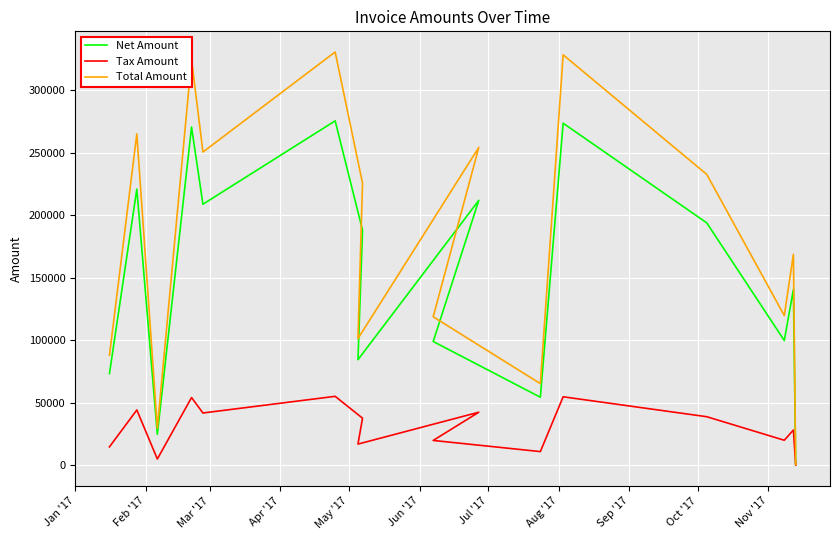

Reading left to right, what are all the values shown in this chart?

Net Amount: 73341.0	220992.0	24672.0	270691.0	208910.0	275646.0	188111.0	84454.0	212000.0	99011.0	54401.0	273753.0	193972.0	99809.0	140673.0	487.0
Tax Amount: 14668.2	44198.4	4934.4	54138.2	41782.0	55129.2	37622.2	16890.8	42400.0	19802.2	10880.2	54750.6	38794.4	19961.8	28134.6	97.4
Total Amount: 88009.2	265190.0	29606.4	324829.0	250692.0	330775.0	225733.0	101345.0	254400.0	118813.0	65281.2	328504.0	232766.0	119771.0	168808.0	584.4